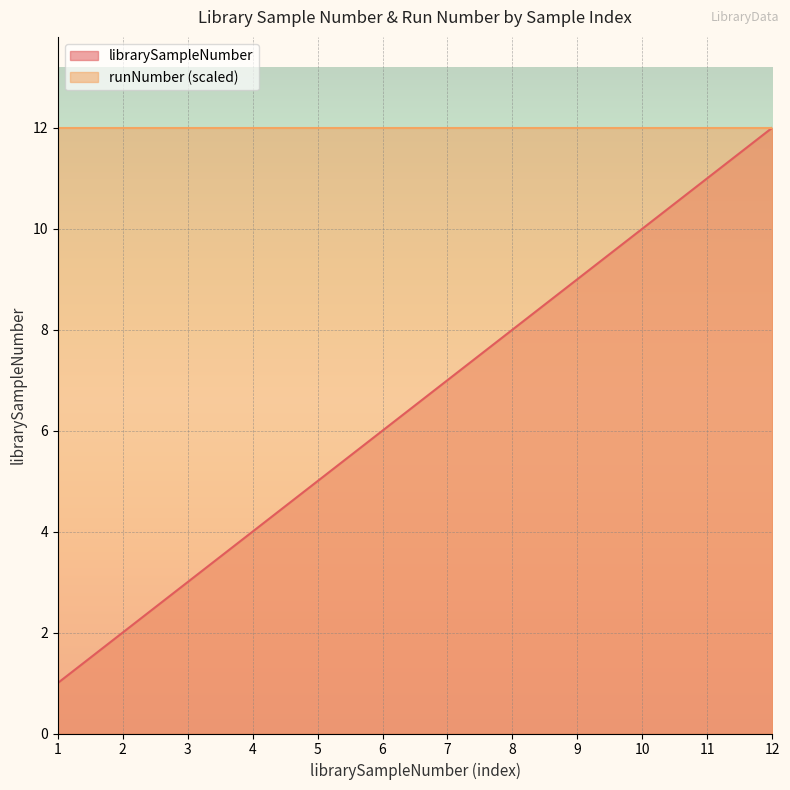

How many lines are shown in the chart?

2